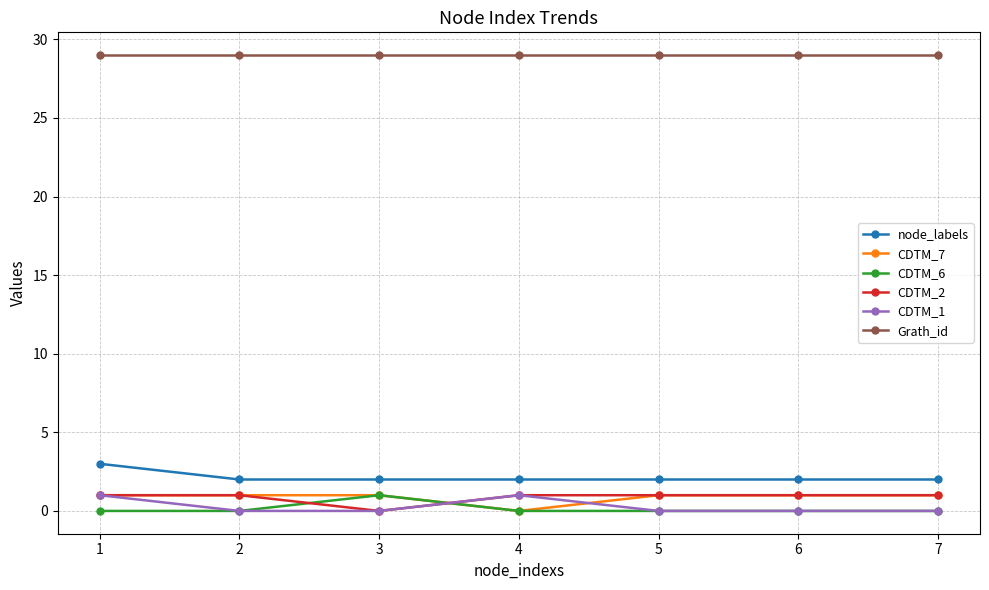

How many CDTM_7 values are between 1 and 2?

6